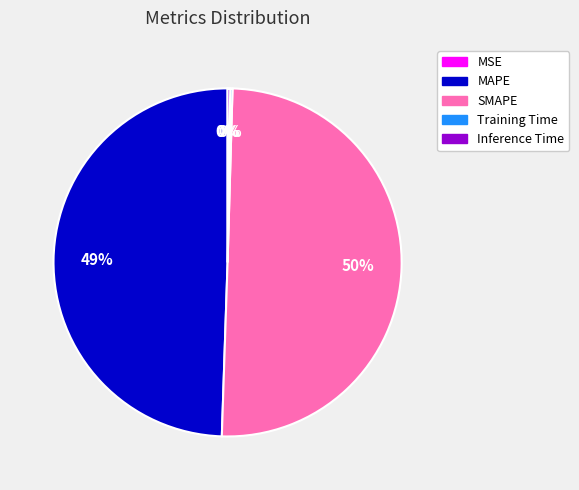

Which category has the biggest portion of the pie?

SMAPE